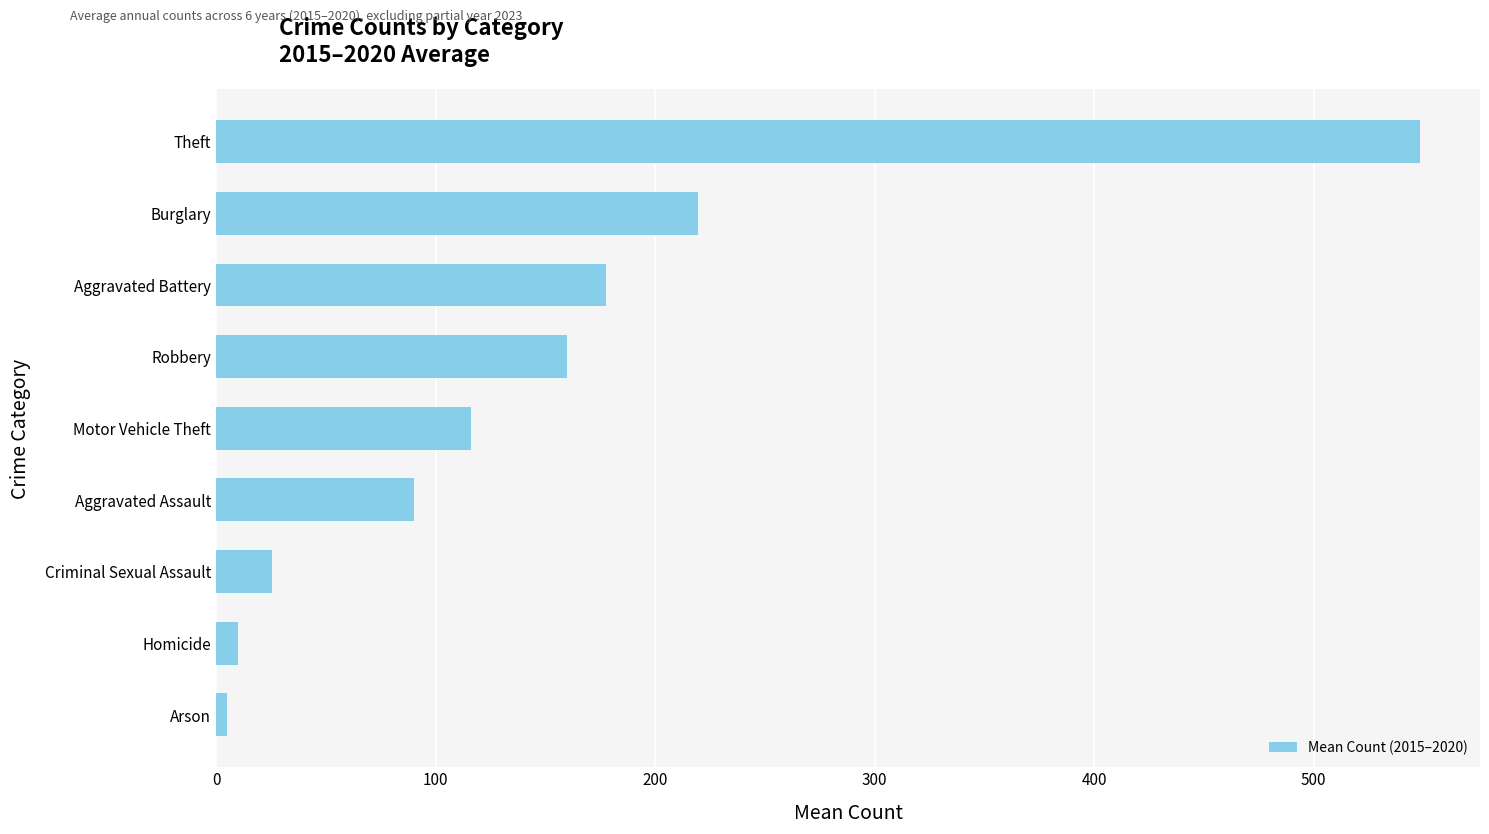

How many bars are there in total?

9